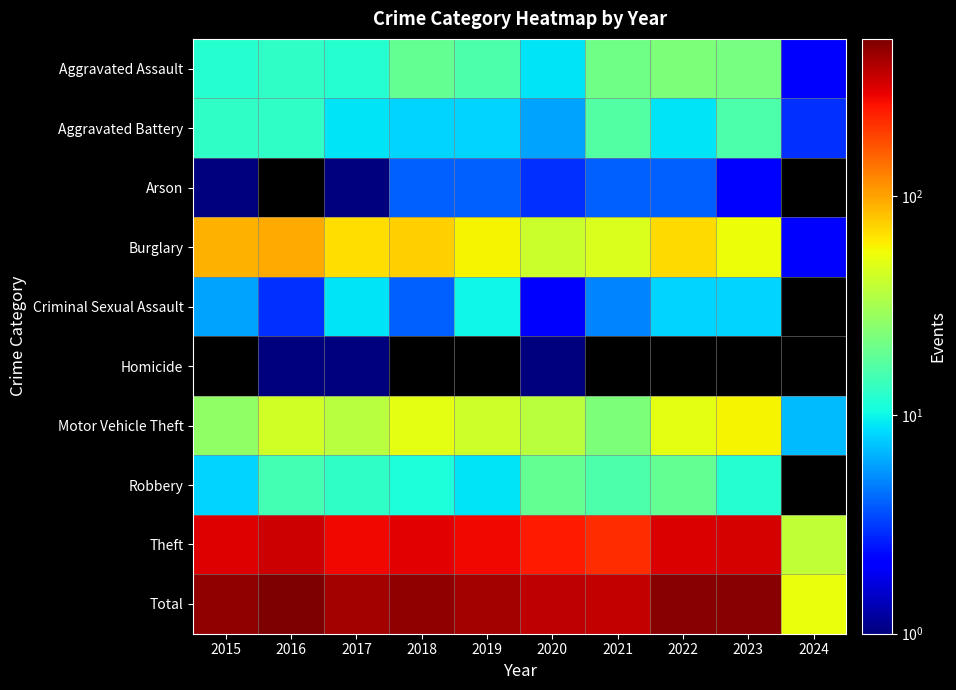

What is the approximate value of Motor Vehicle Theft at 2019?

43.0